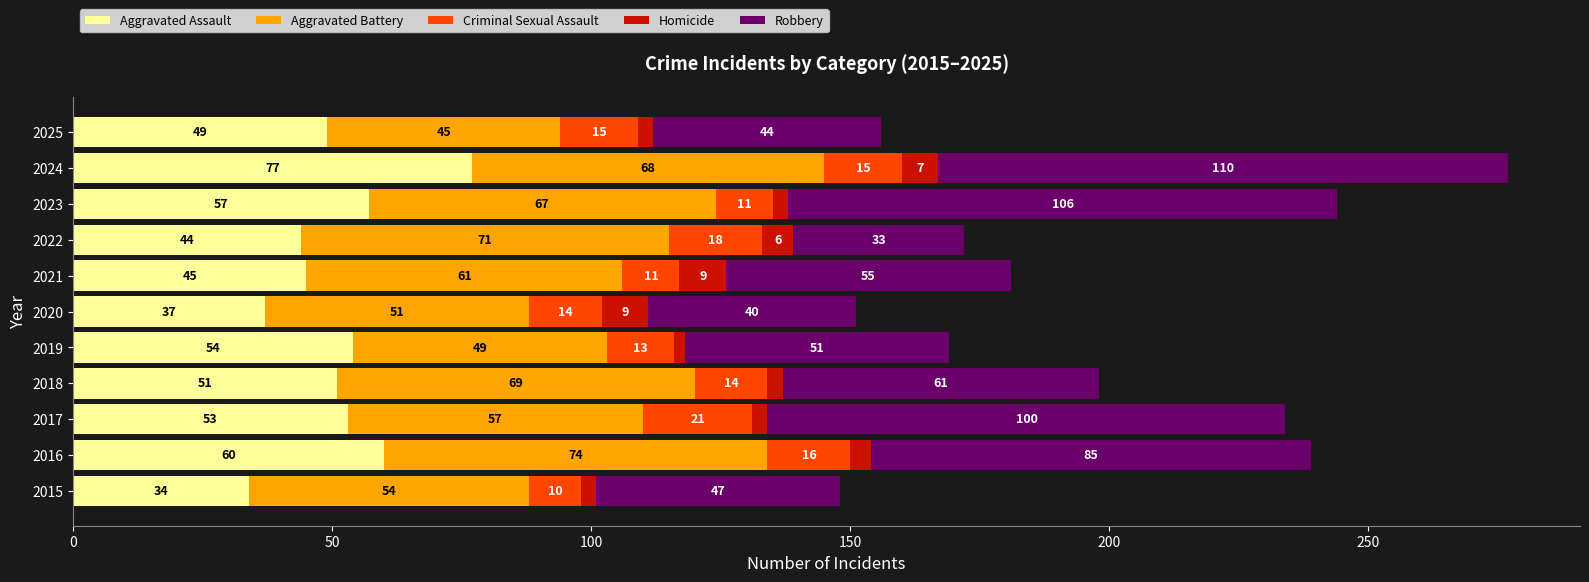

At which category is the sum across all series the highest?

2024